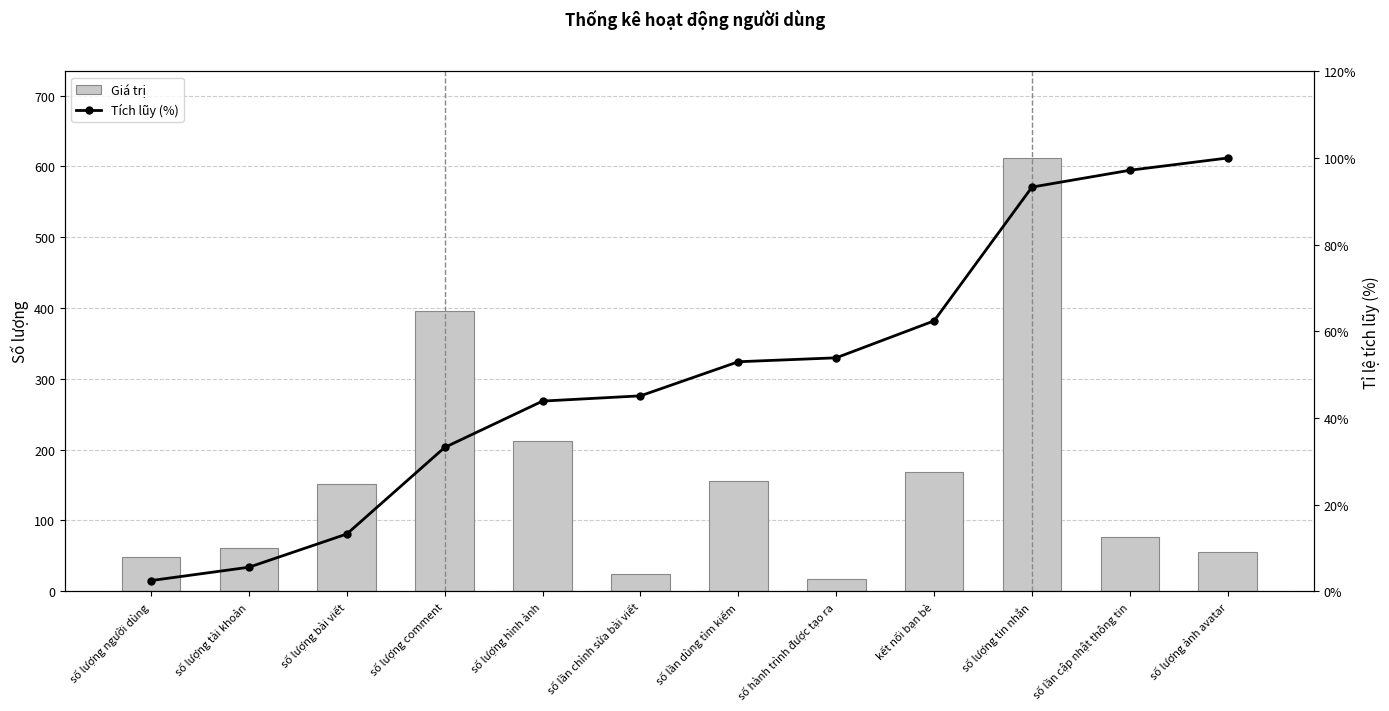

What is the label of the 3rd bar from the right?

số lượng tin nhắn